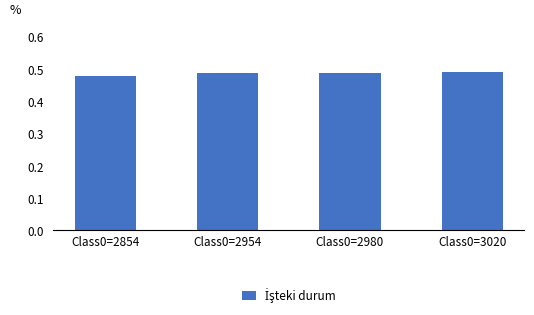

Are the bars grouped side by side (vs. stacked)?

No